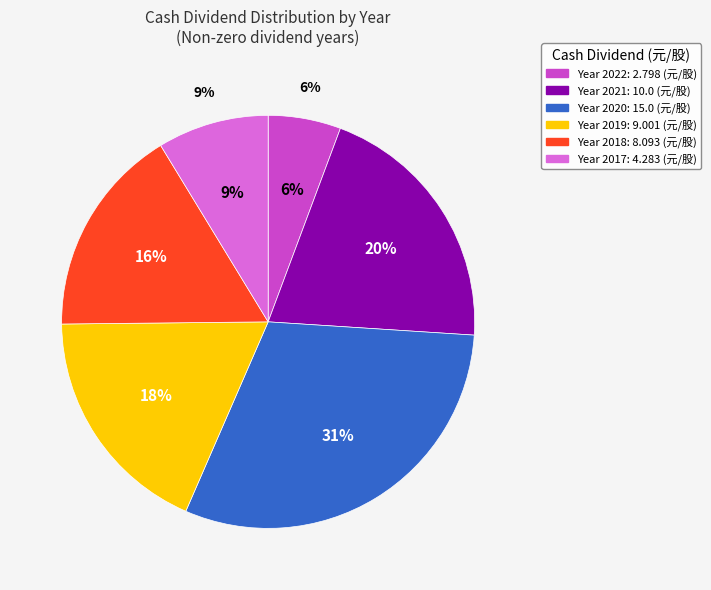

Count the number of slices in the pie.

6